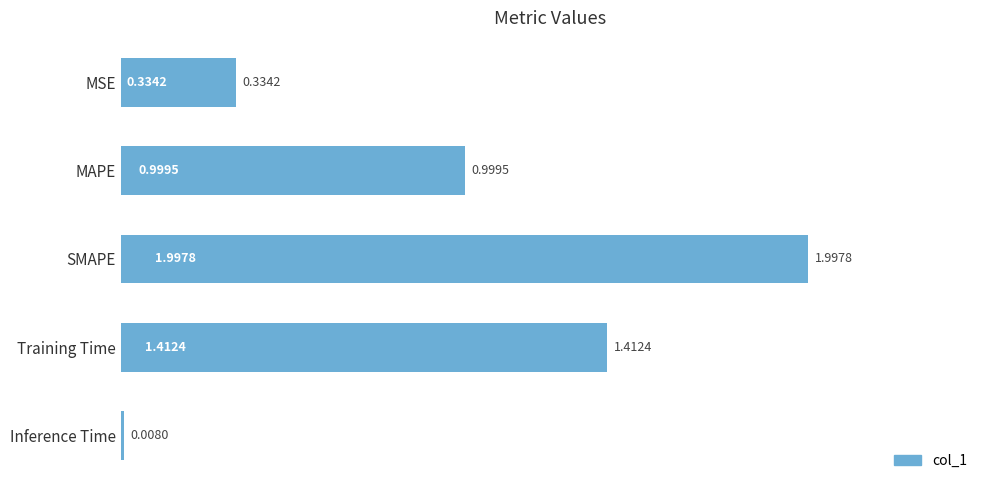

List the labels in order of value, smallest first.

Inference Time, MSE, MAPE, Training Time, SMAPE